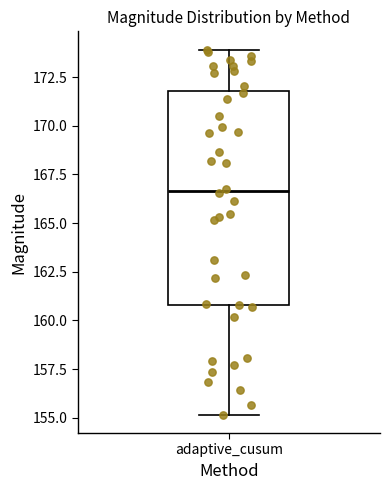

Where does the lower whisker of the box for adaptive_cusum end on the y-axis? The values are not printed on the chart, so give them approximately, as read against the axis.

155.0